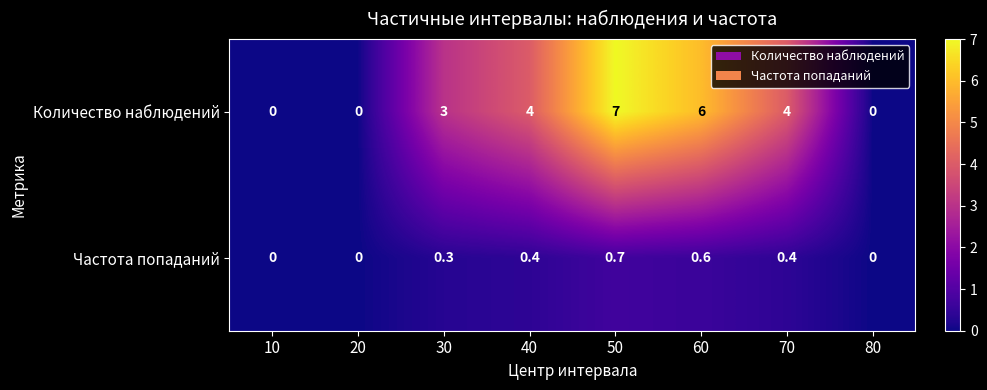

Count the Количество наблюдений values in the range 0 to 6.

7